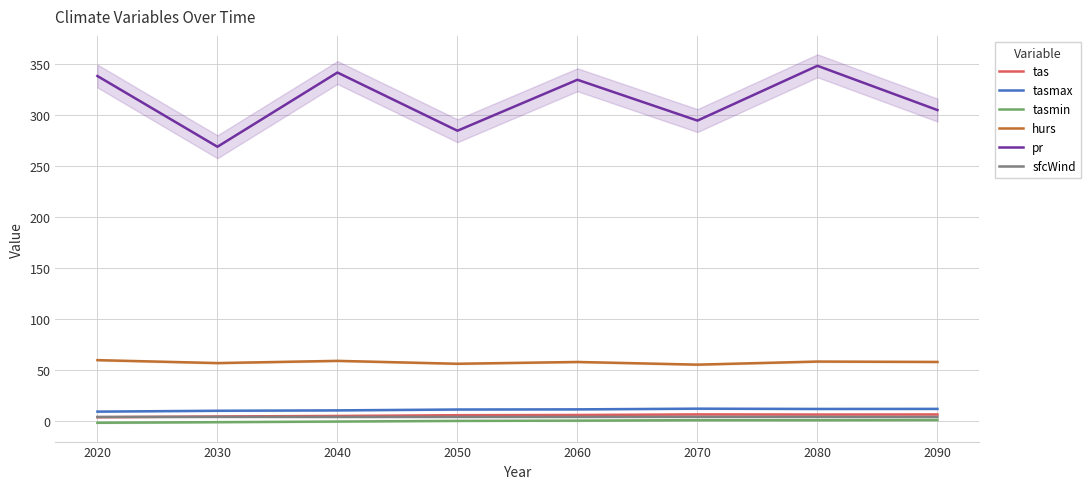

True or false: tasmin and hurs intersect in this chart.

False